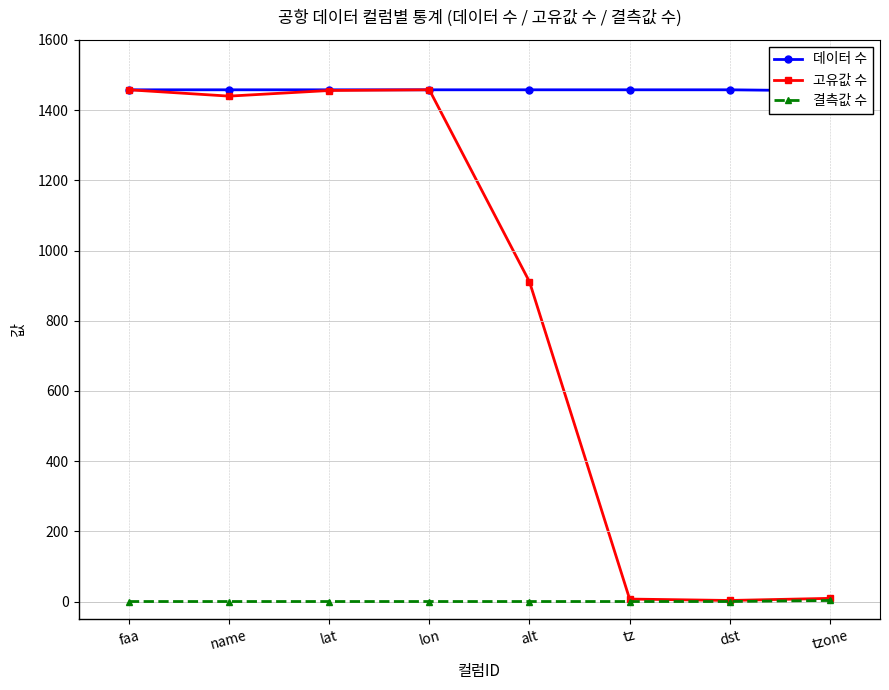

Rank the series by their maximum value, from highest to lowest.

데이터 수, 고유값 수, 결측값 수